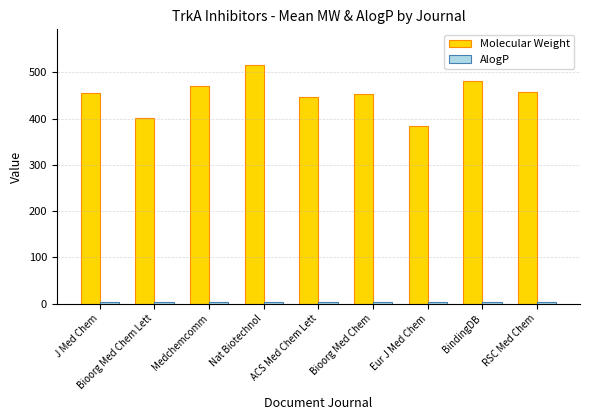

What is the sum of all Molecular Weight values?

4067.9